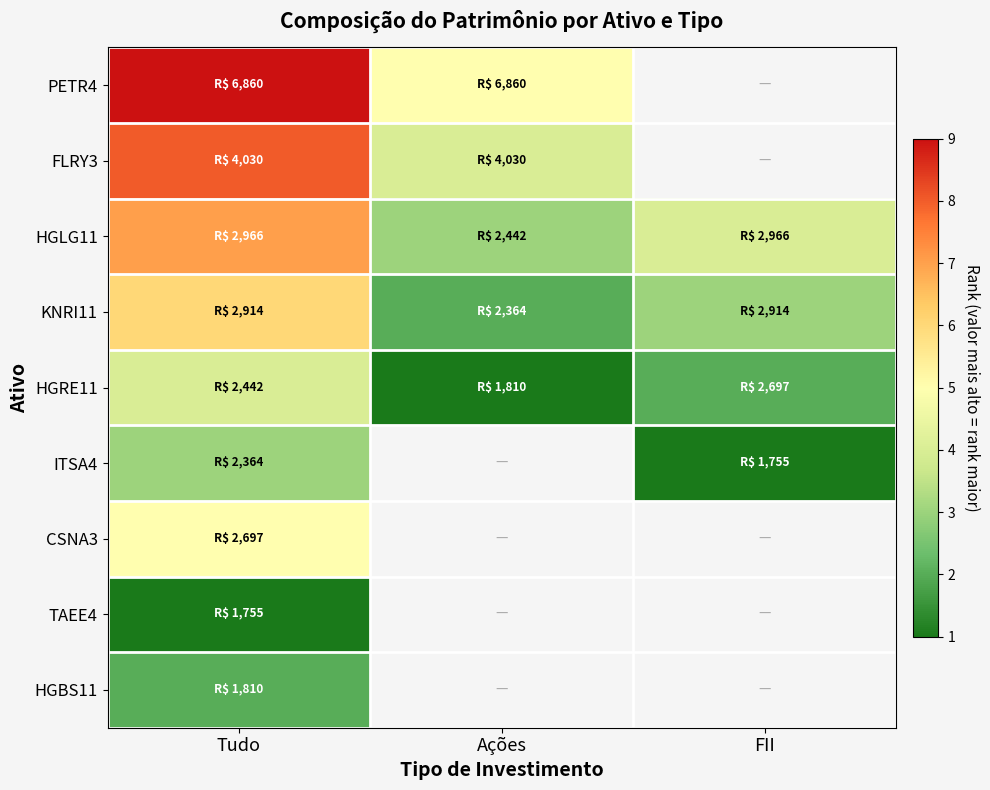

The HGLG11 series shows 7.0 at Tudo. True or false?

True